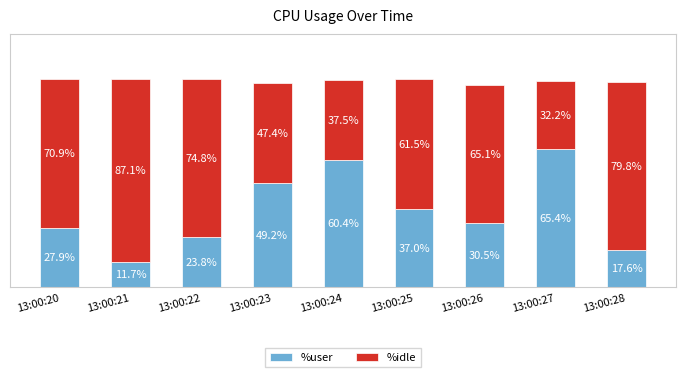

What are all the series names shown in the legend?

%user, %idle